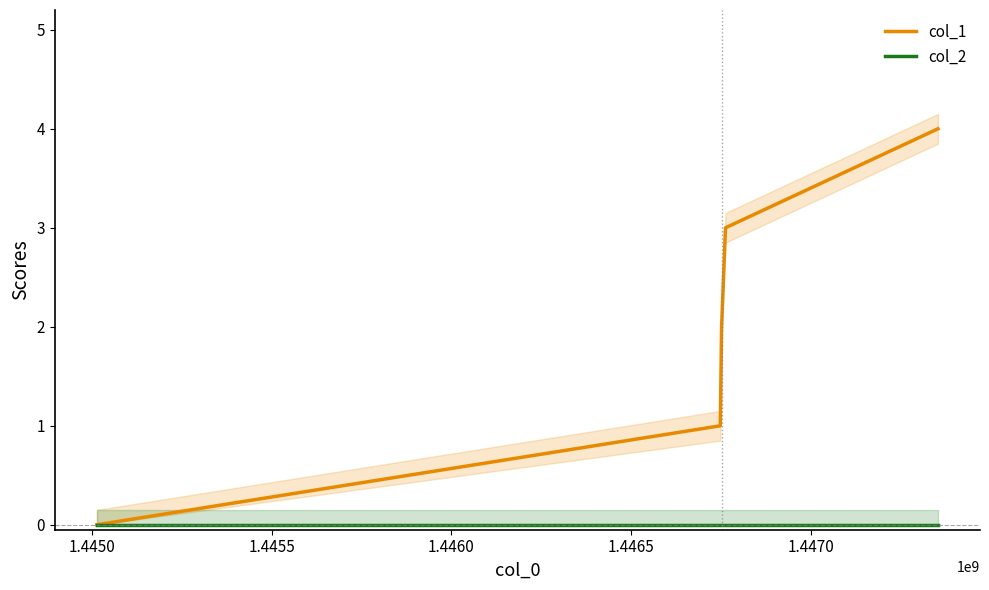

How many lines are shown in the chart?

2